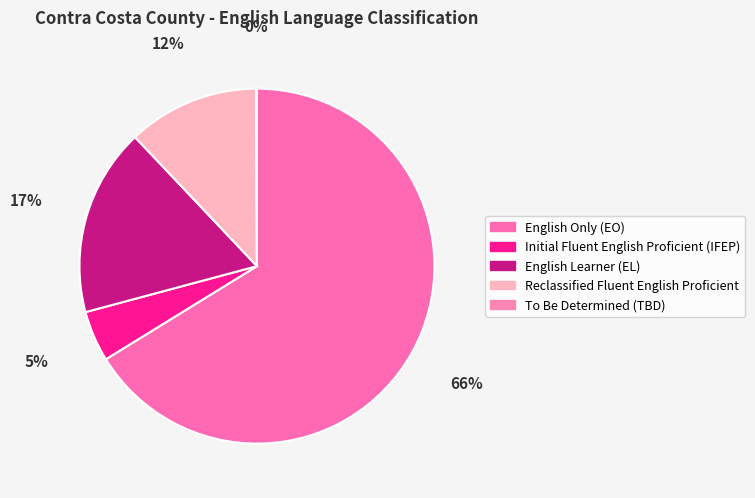

What is the total percentage of Initial Fluent English Proficient (IFEP) and Reclassified Fluent English Proficient?

16.6%